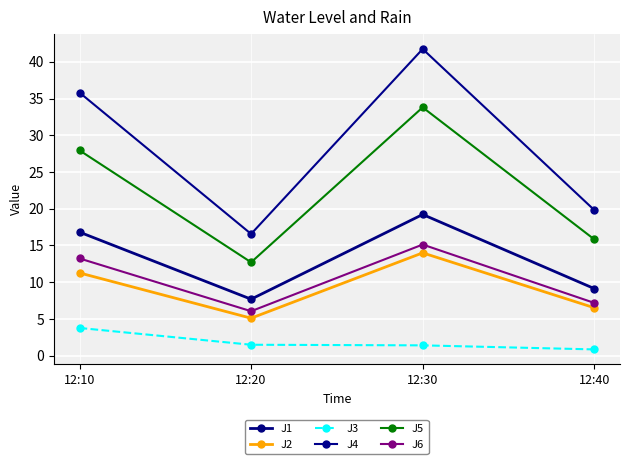

Which series has the widest spread of values?

J4